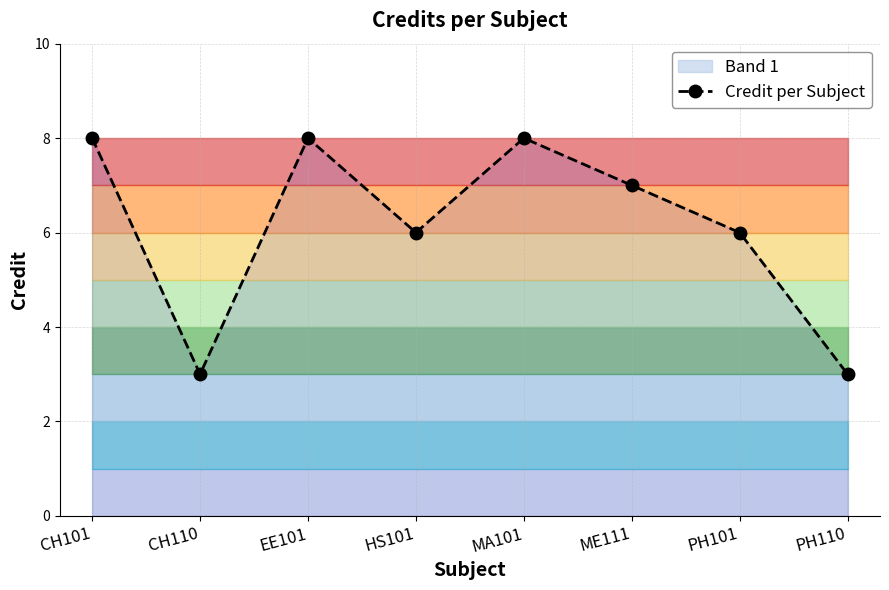

Which label corresponds to the largest value in the chart?

CH101